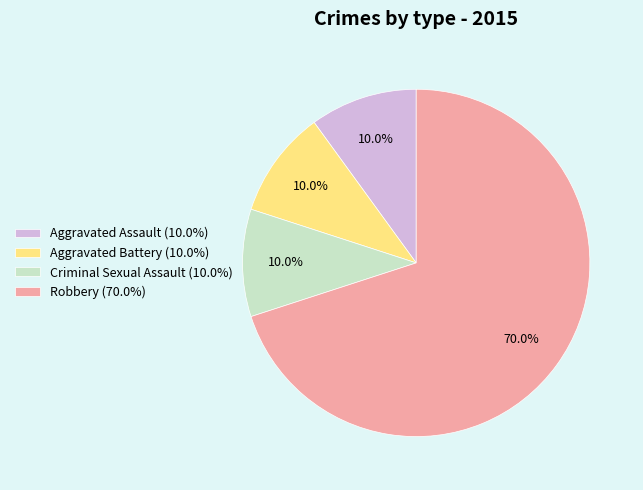

Which slice is the largest?

Robbery